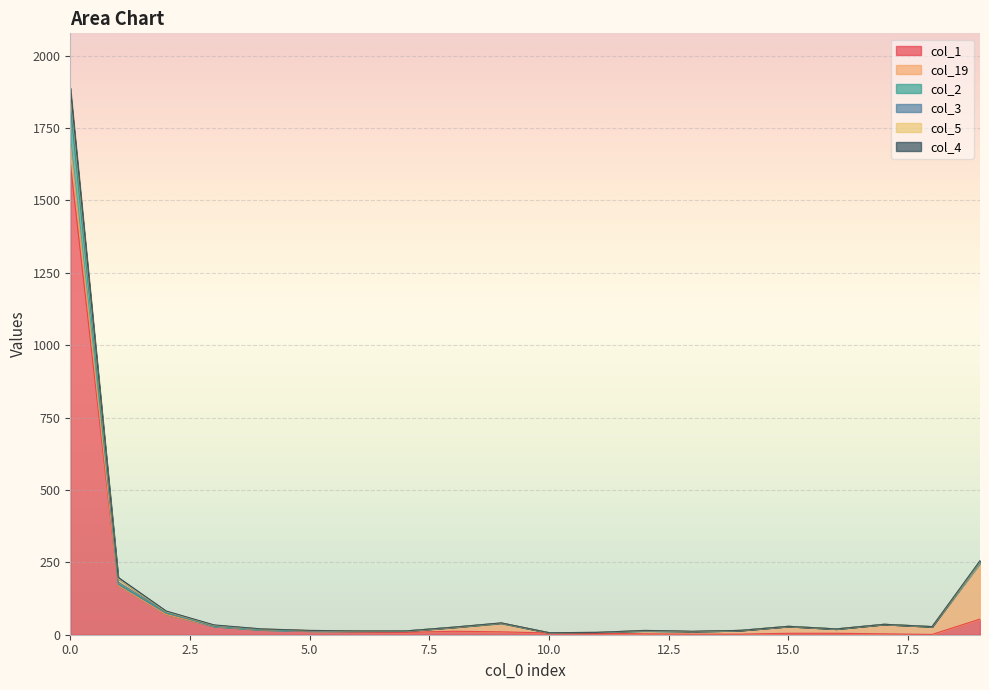

Which label corresponds to the smallest value in the chart?

18